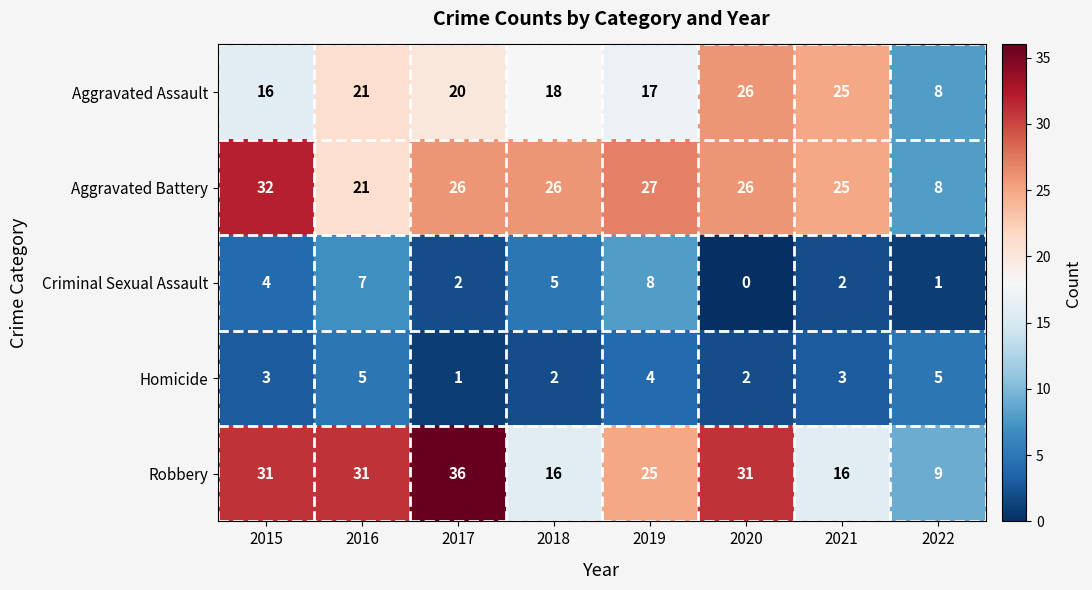

Is it true that Criminal Sexual Assault equals 1 at 2022?

True